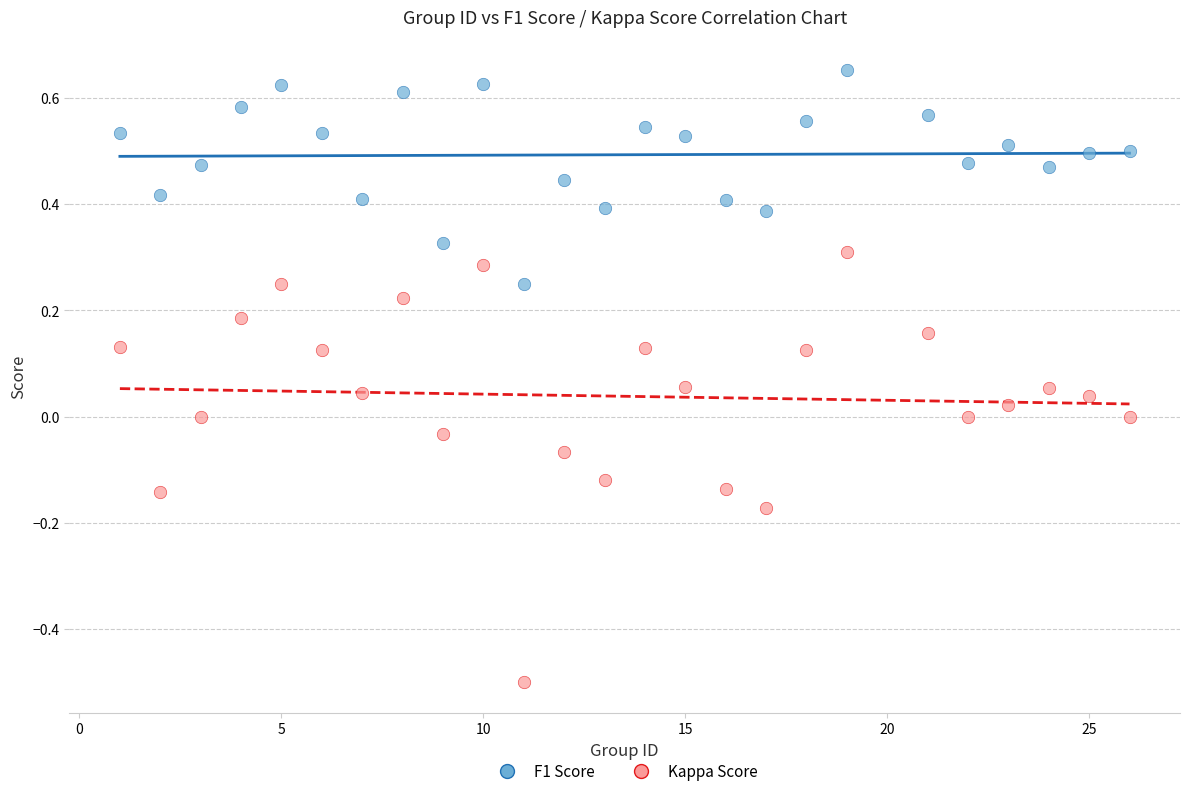

Across all data points, what is the range of Y values (max minus min)?

1.2